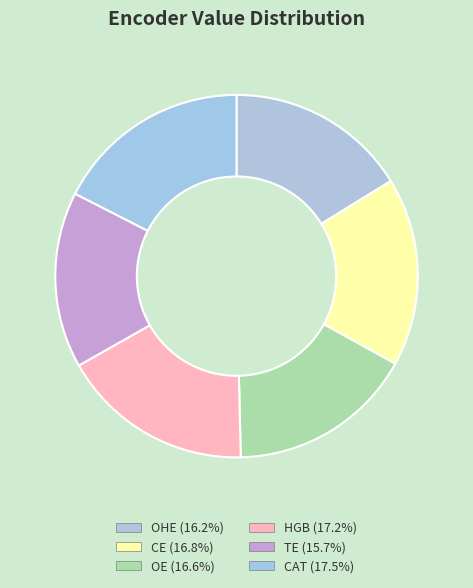

How many segments does this pie chart have?

6